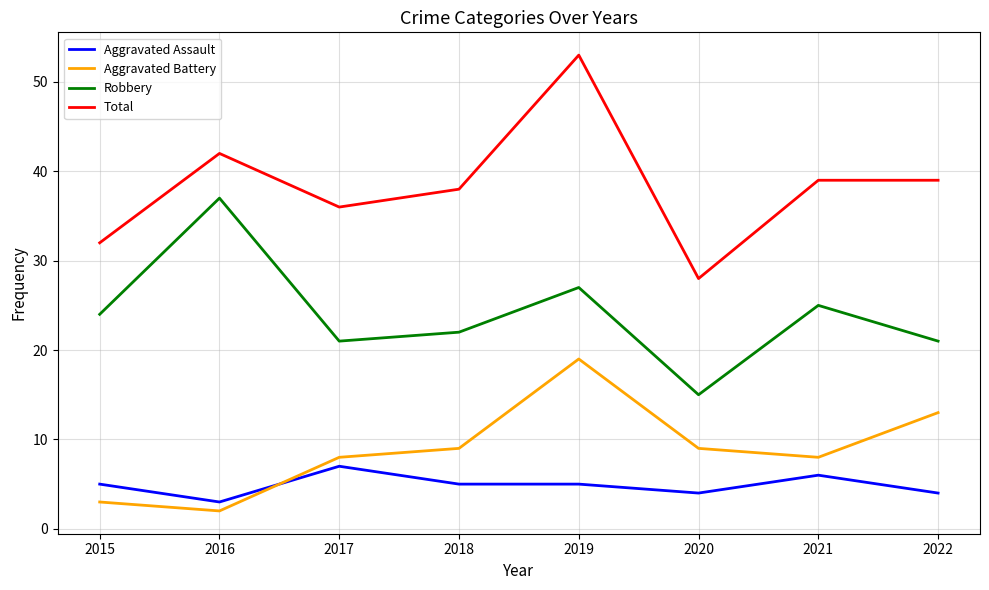

At how many categories does at least one series exceed 9?

8